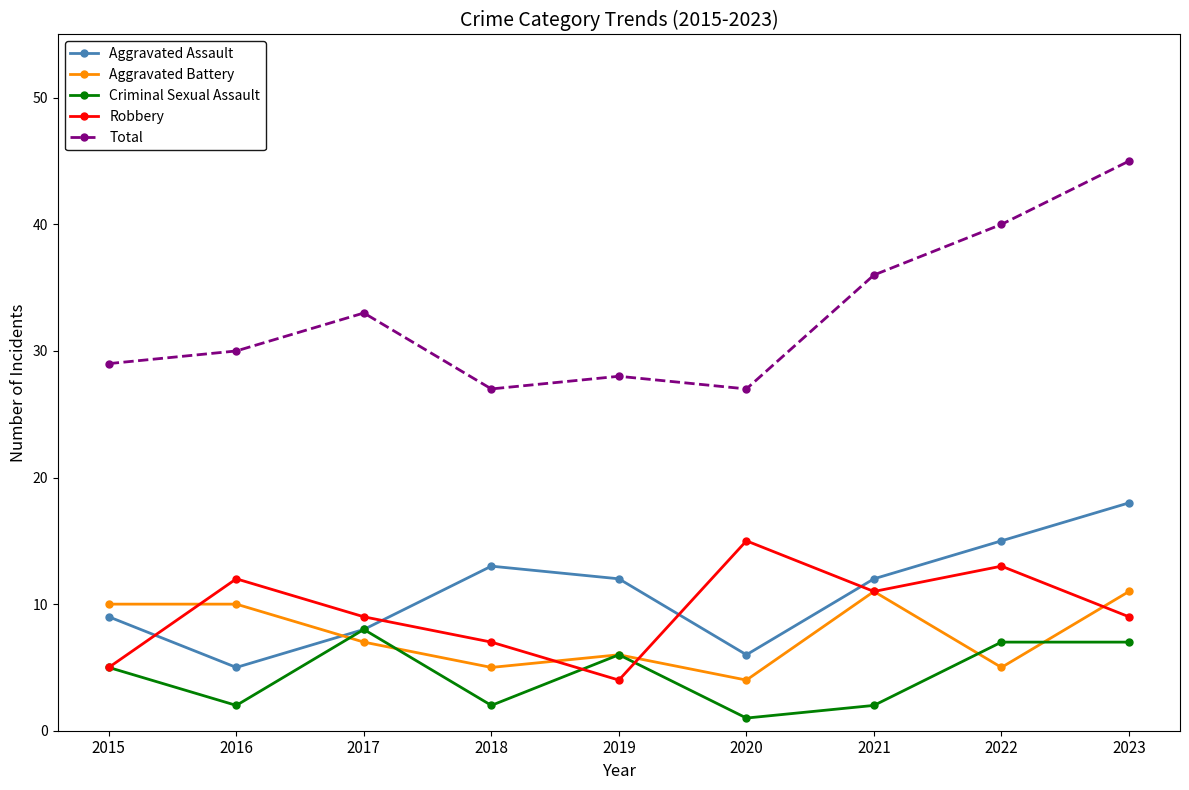

True or false: Aggravated Assault has more than 0 interior local peaks.

True